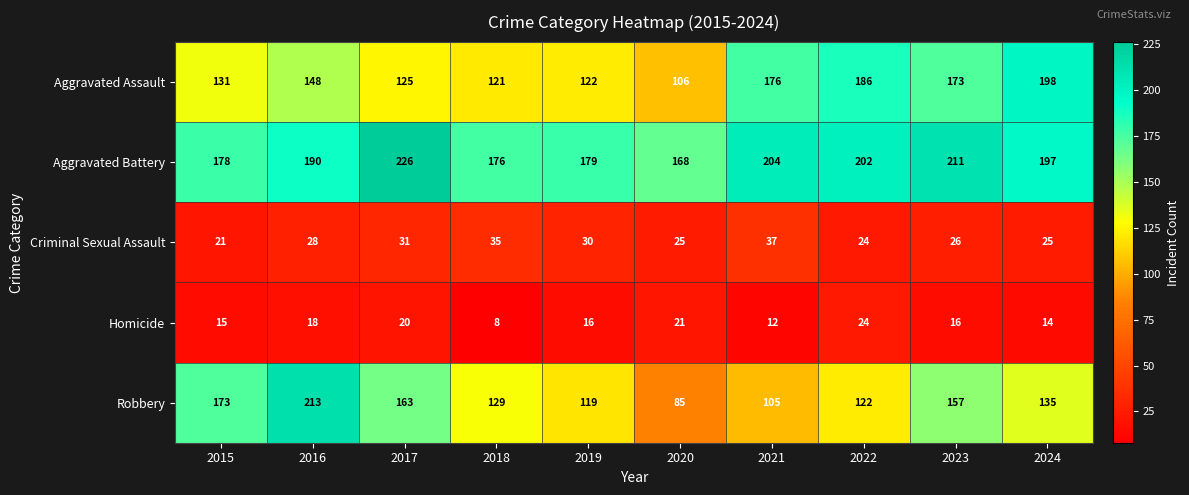

Rank the series by their maximum value, from highest to lowest.

Aggravated Battery, Robbery, Aggravated Assault, Criminal Sexual Assault, Homicide